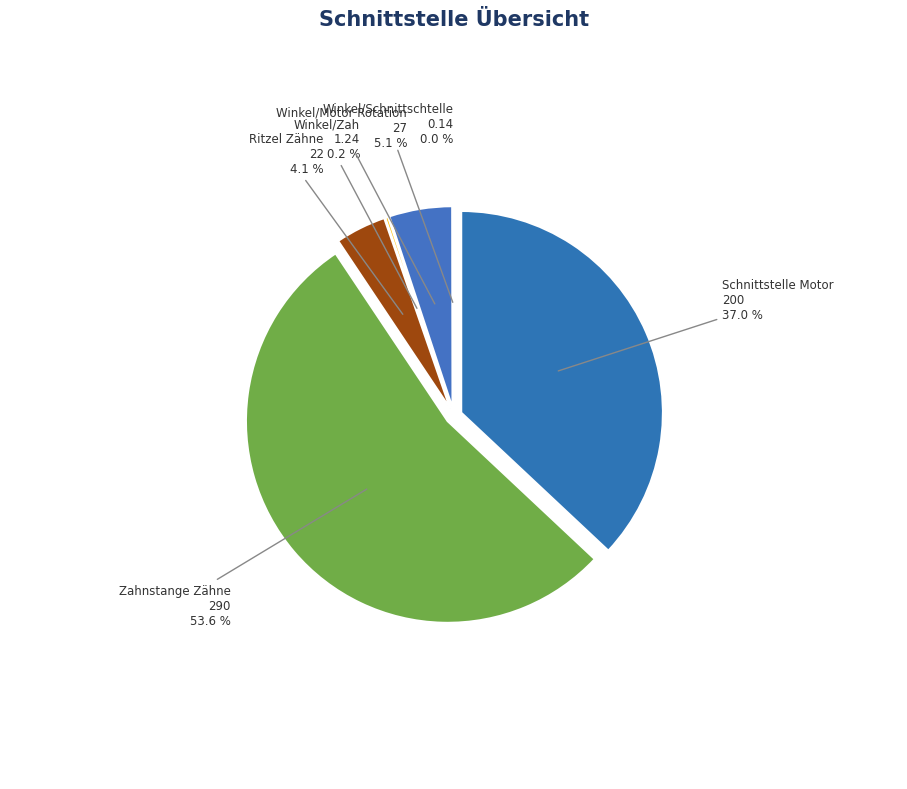

Rank the categories by value from highest to lowest.

Zahnstange Zähne, Schnittstelle Motor, Winkel/Motor Rotation, Ritzel Zähne, Winkel/Zah, Winkel/Schnittschtelle